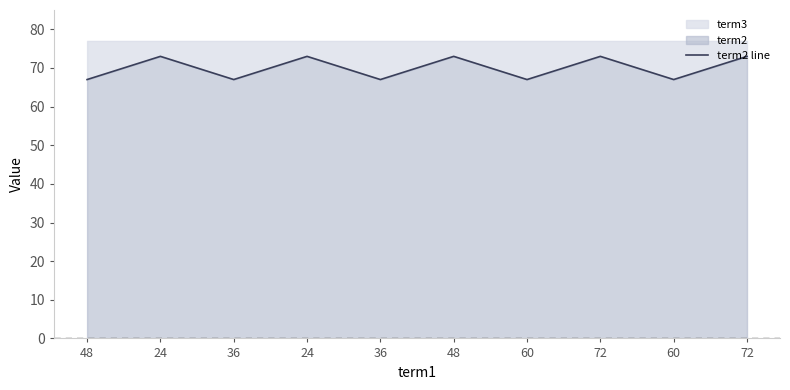

The chart shows a value of 67 at 36. True or false?

True